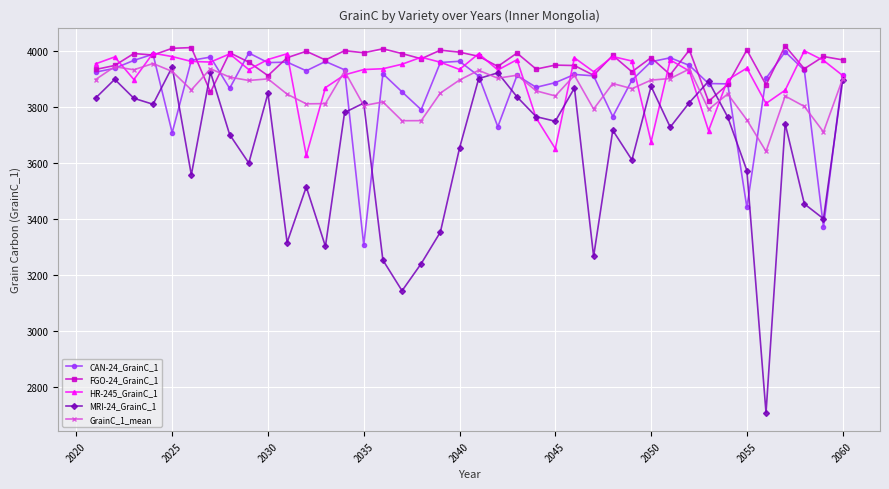

In MRI-24_GrainC_1, how many points are lower than both neighbors (excluding endpoints)?

12